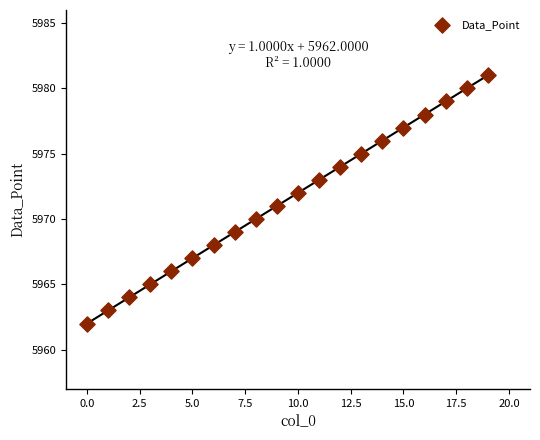

What is the range of Y values (max minus min)?

19